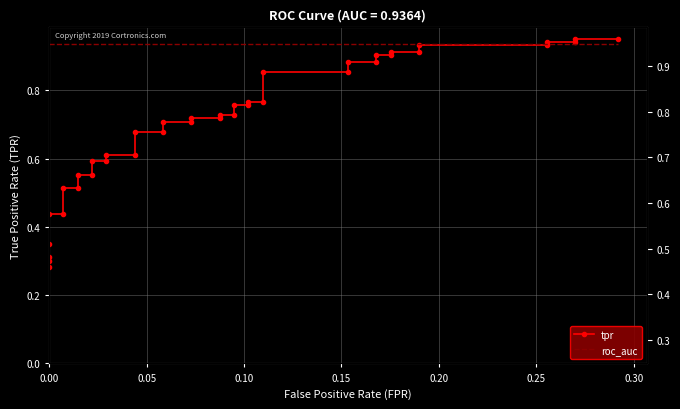

Which series has the largest total across all categories?

roc_auc